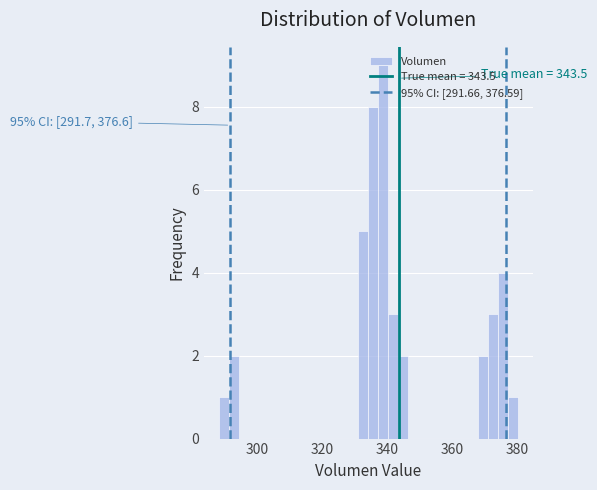

Read against the x-axis, roughly where is the centre of the tallest bar?

338